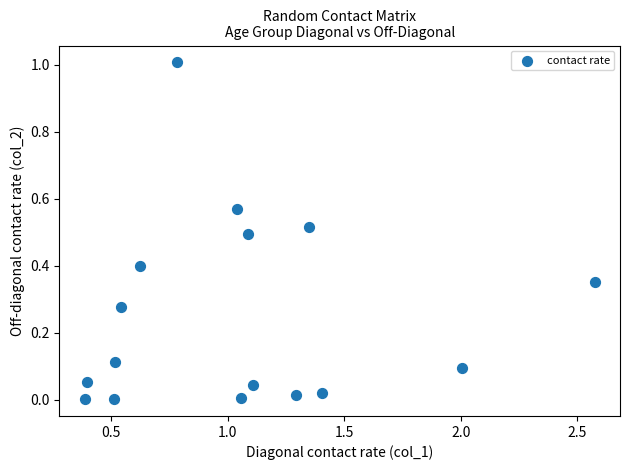

What is the range of Y values (max minus min)?

1.0